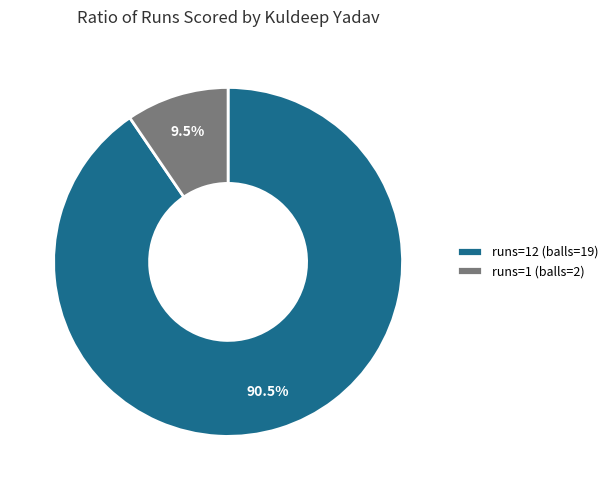

Rank the categories by value from lowest to highest.

runs=1 (balls=2), runs=12 (balls=19)